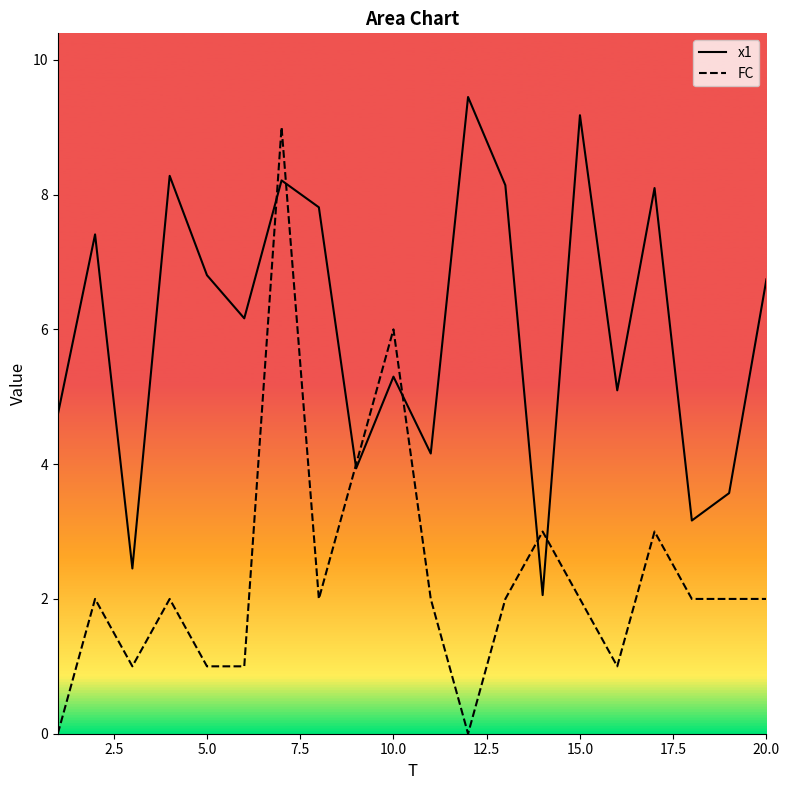

How many data points in x1 are less than 6?

9